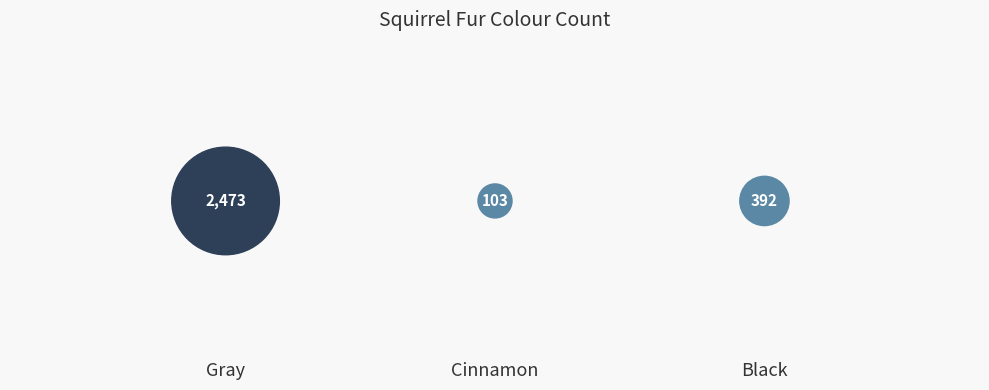

Count the number of categories in the chart.

3